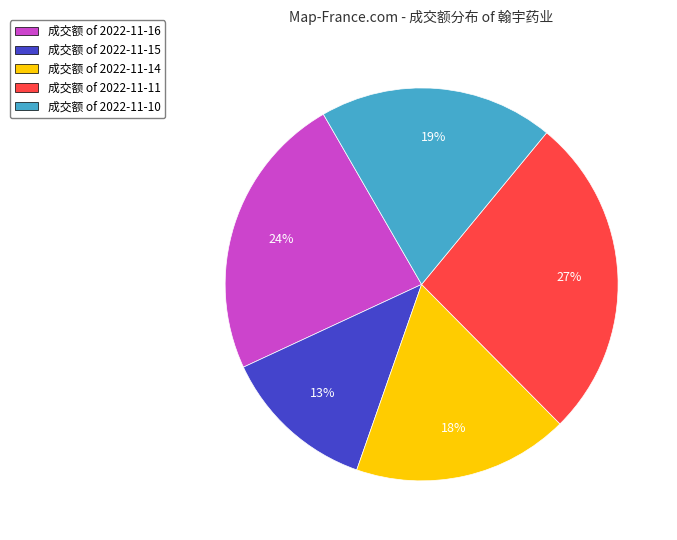

Does any single category account for the majority?

No